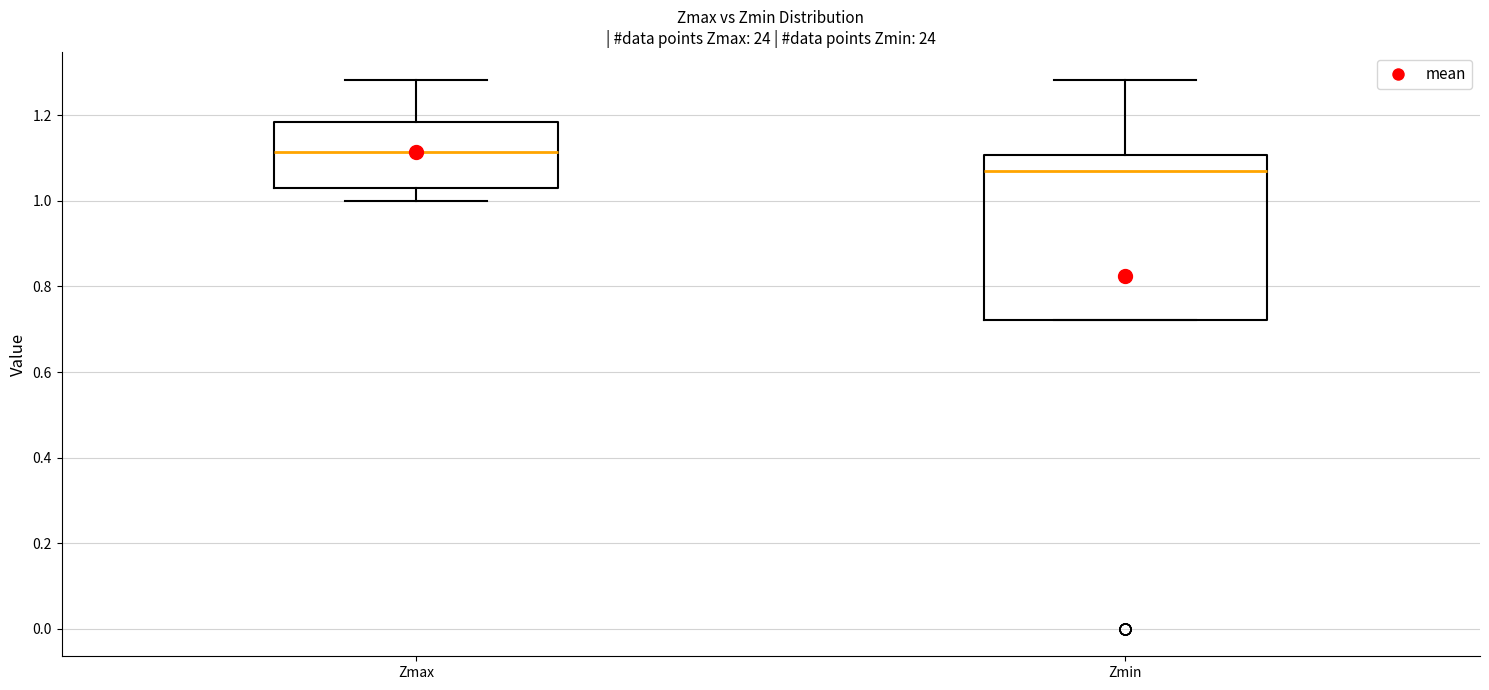

Reading left to right, read every box against the y-axis: the position of its median line, the range the box covers, and the ends of its whiskers. The values are not printed on the chart, so give them approximately, as read against the axis.

Zmax: median 1.12, box 1.02 to 1.18, whiskers 1.00 to 1.28
Zmin: median 1.06, box 0.72 to 1.10, whiskers 0.72 to 1.28